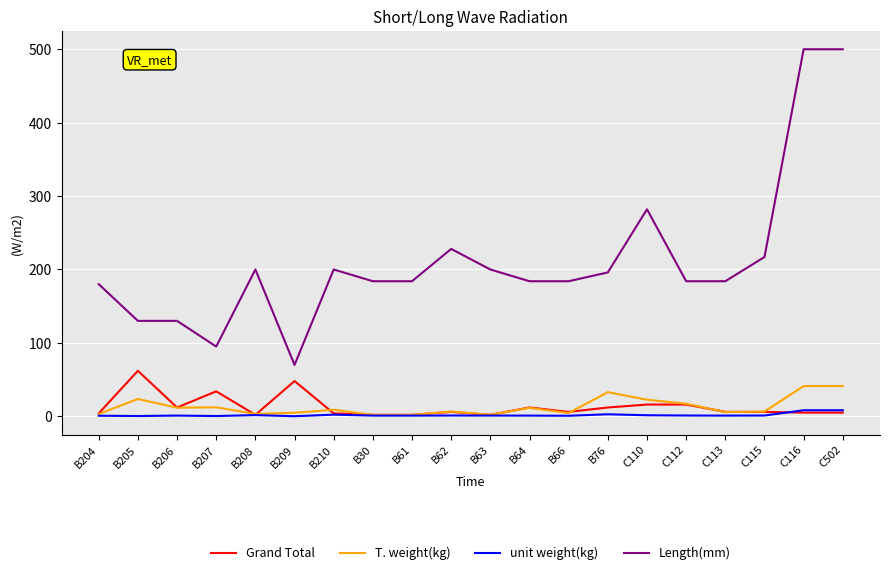

True or false: Length(mm) has a value of 184.0 at B64.

True